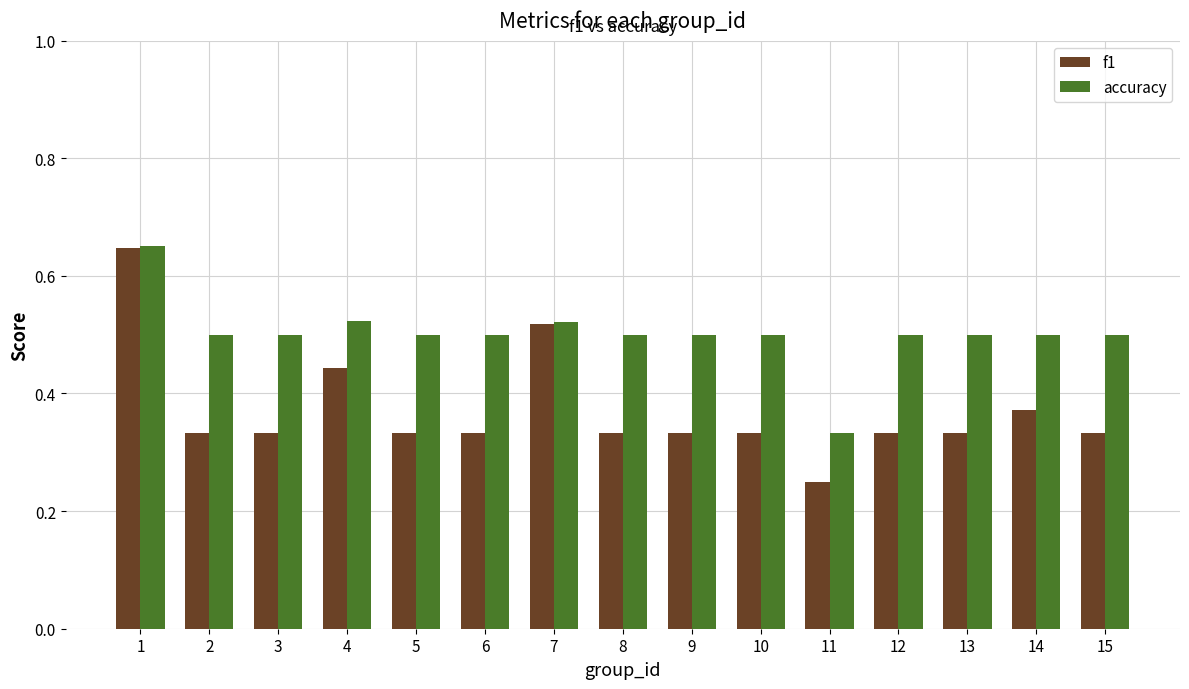

Where is f1 nearest to the value 0?

11